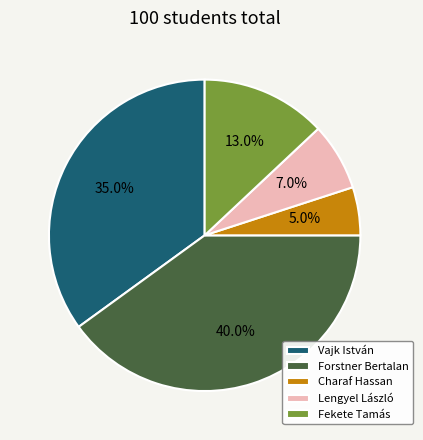

Between Fekete Tamás and Vajk István, which is larger?

Vajk István